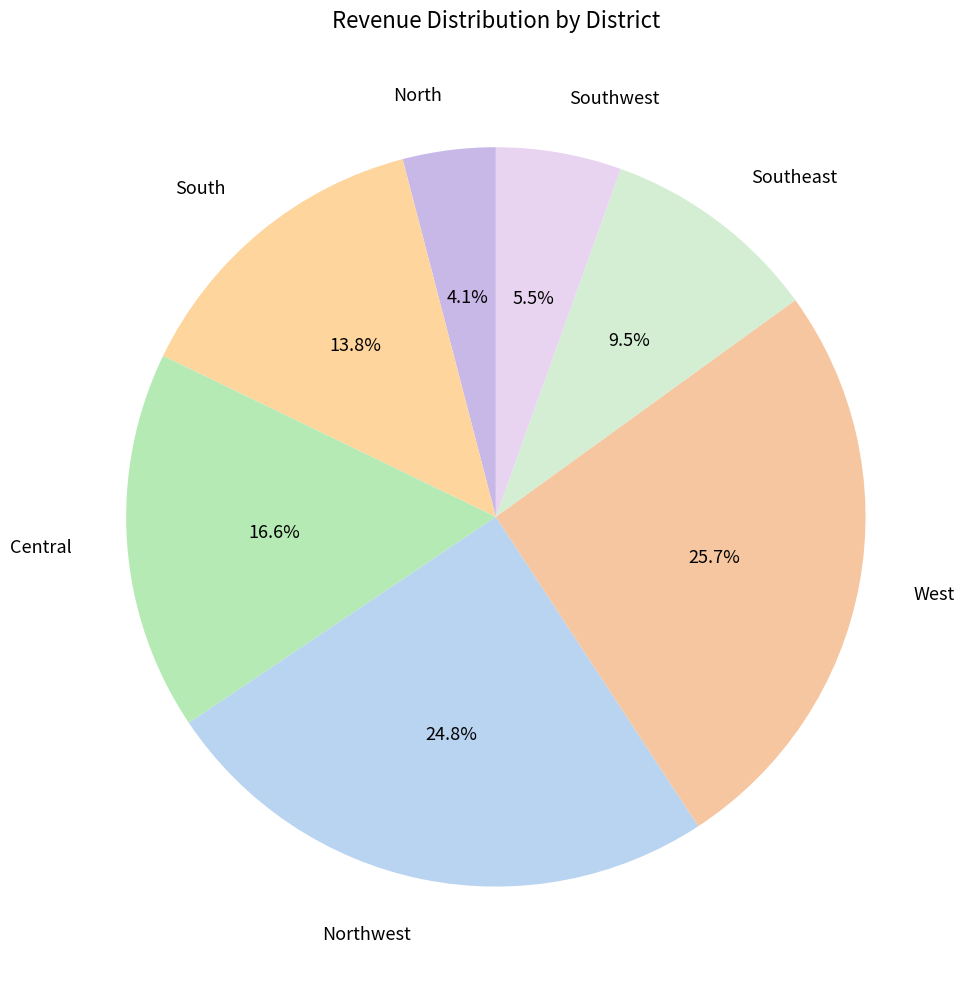

What is the smallest slice in the pie chart?

North